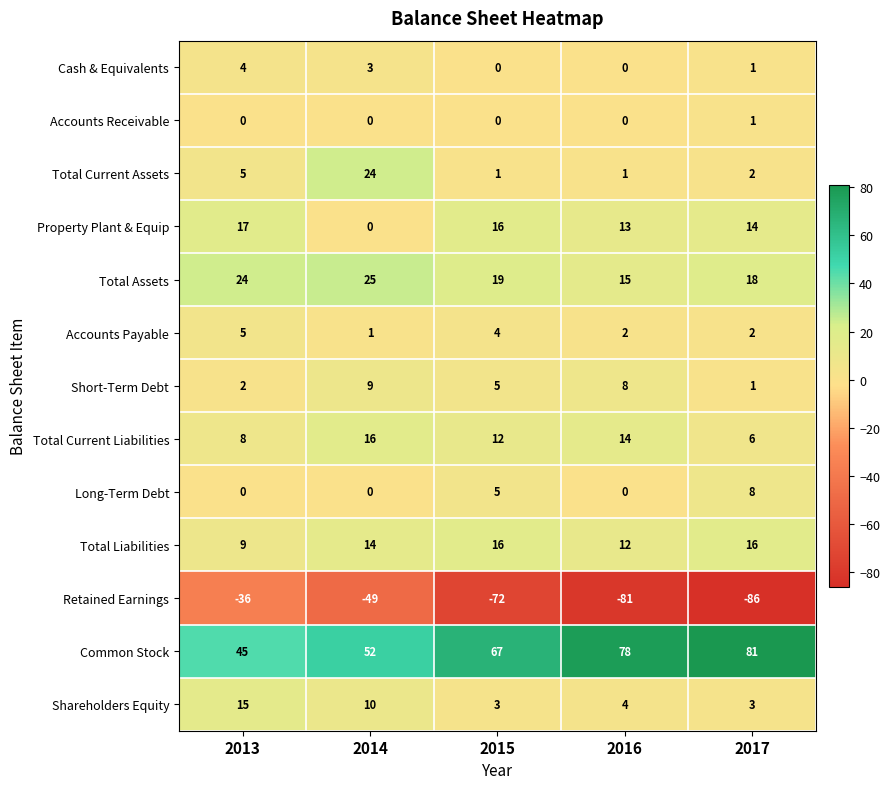

What is the difference between the maximum and minimum values in the Total Assets series?

10